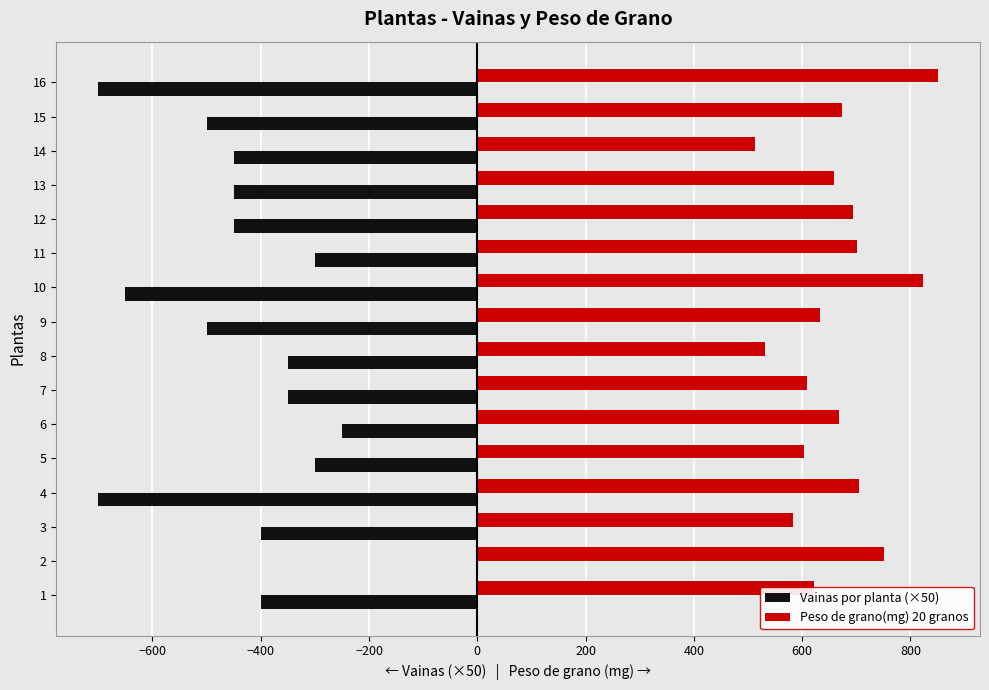

Read the Peso de grano(mg) 20 granos value at 13.

659.1